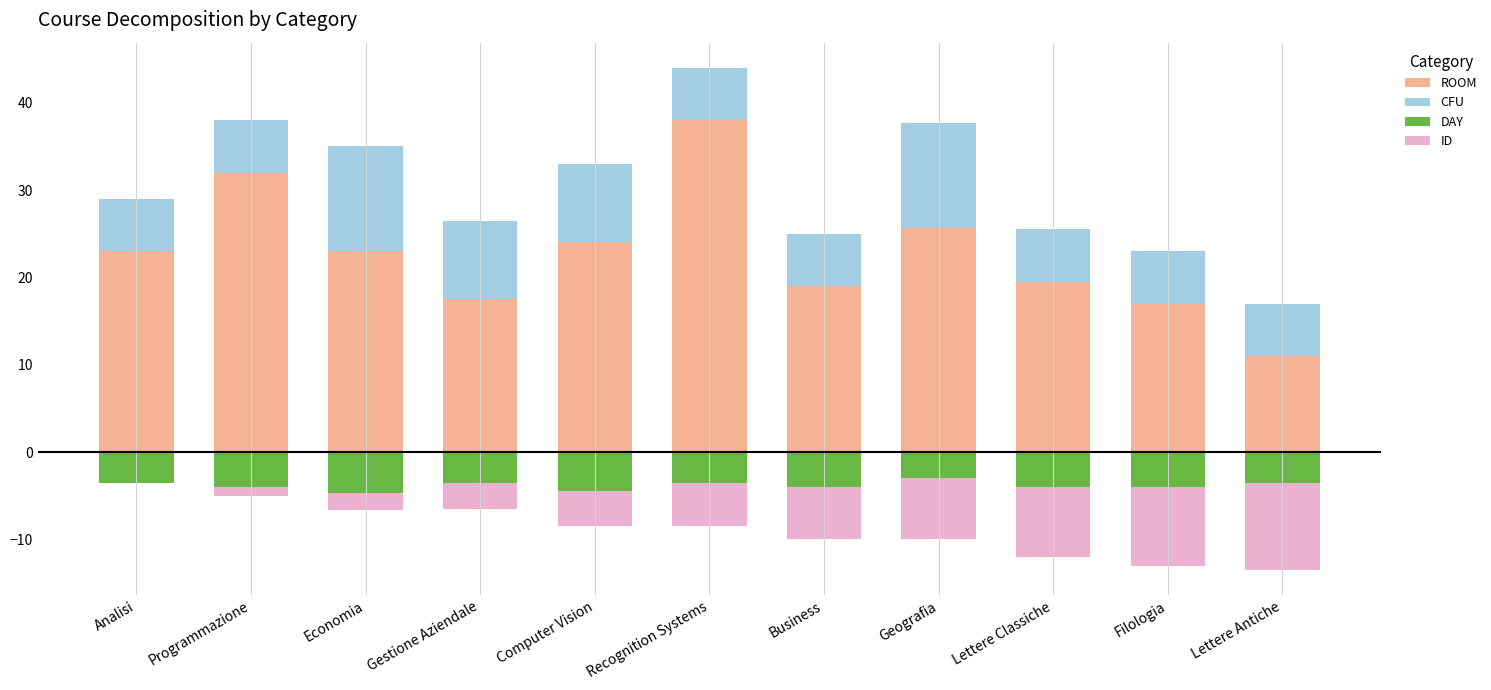

The value of DAY at Programmazione is -4.0. True or false?

True